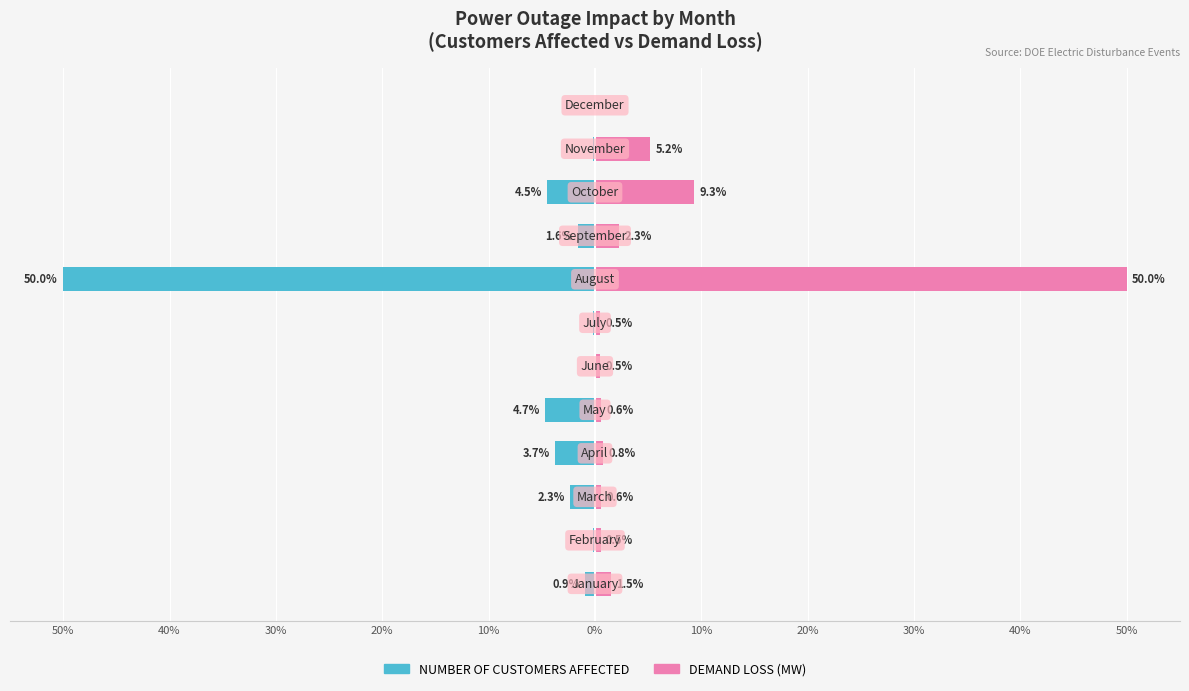

At how many categories does at least one series exceed 25?

1